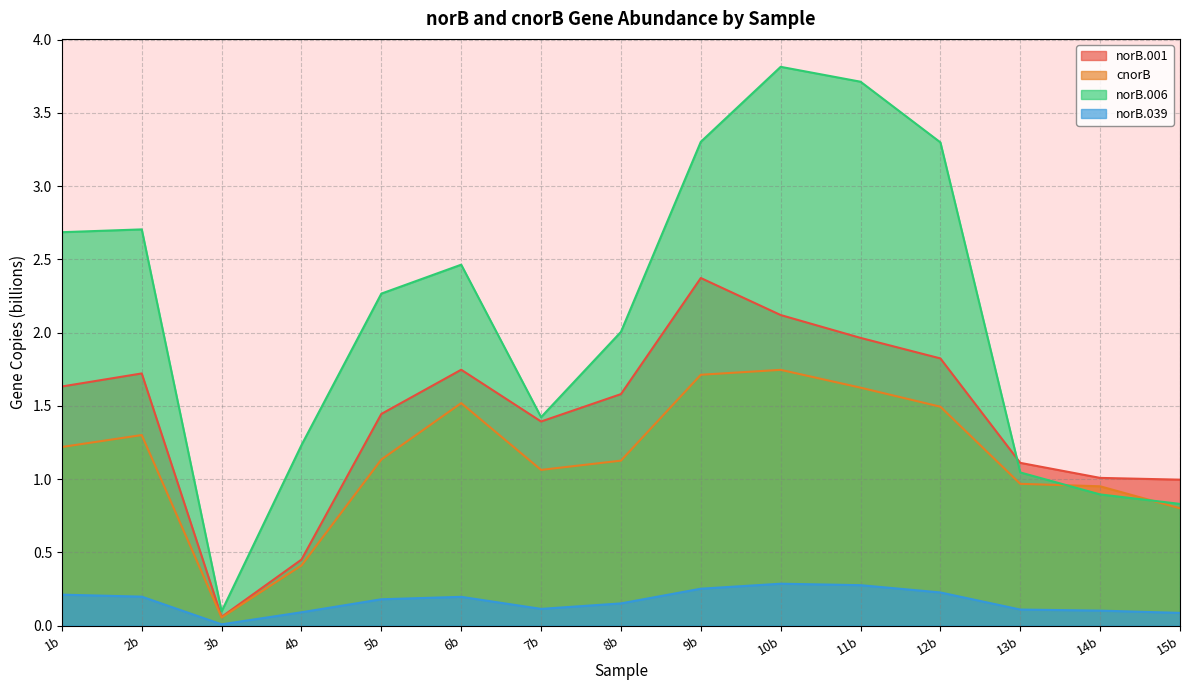

What is the greatest value displayed?

3.8